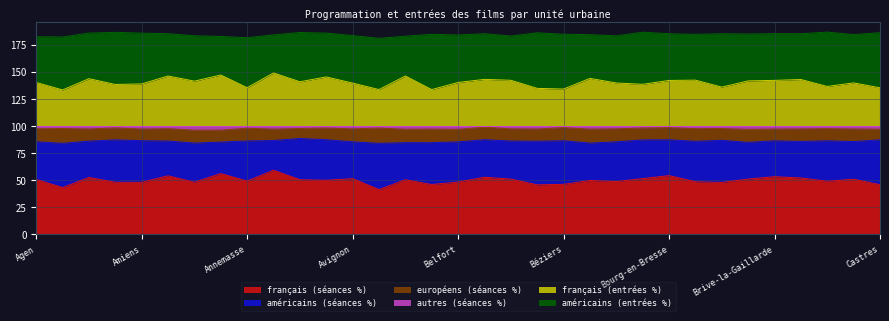

What is the minimum value for français (séances %)?

41.4